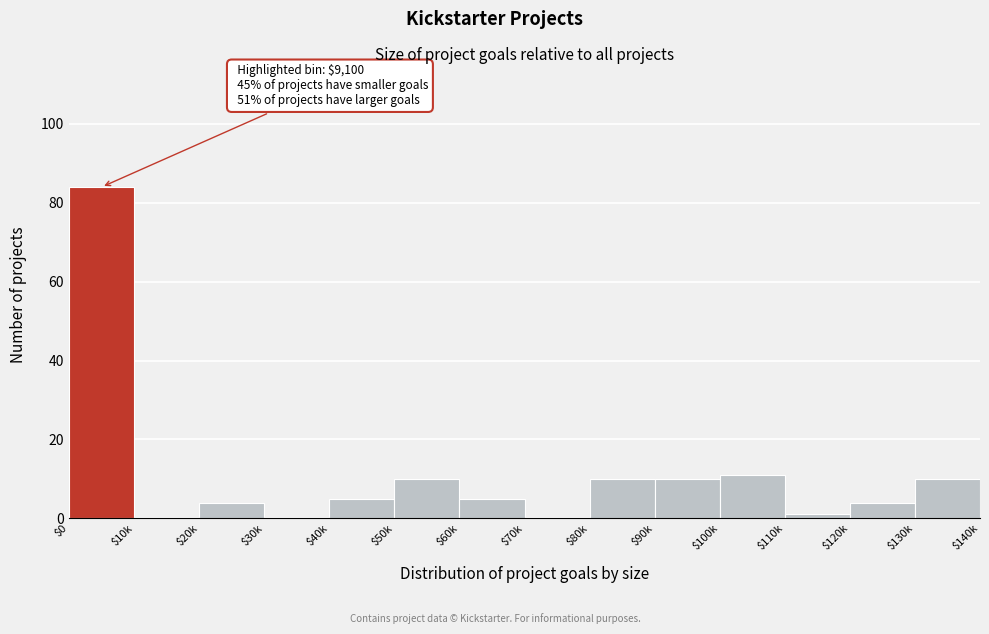

What is the sum of all values?

154